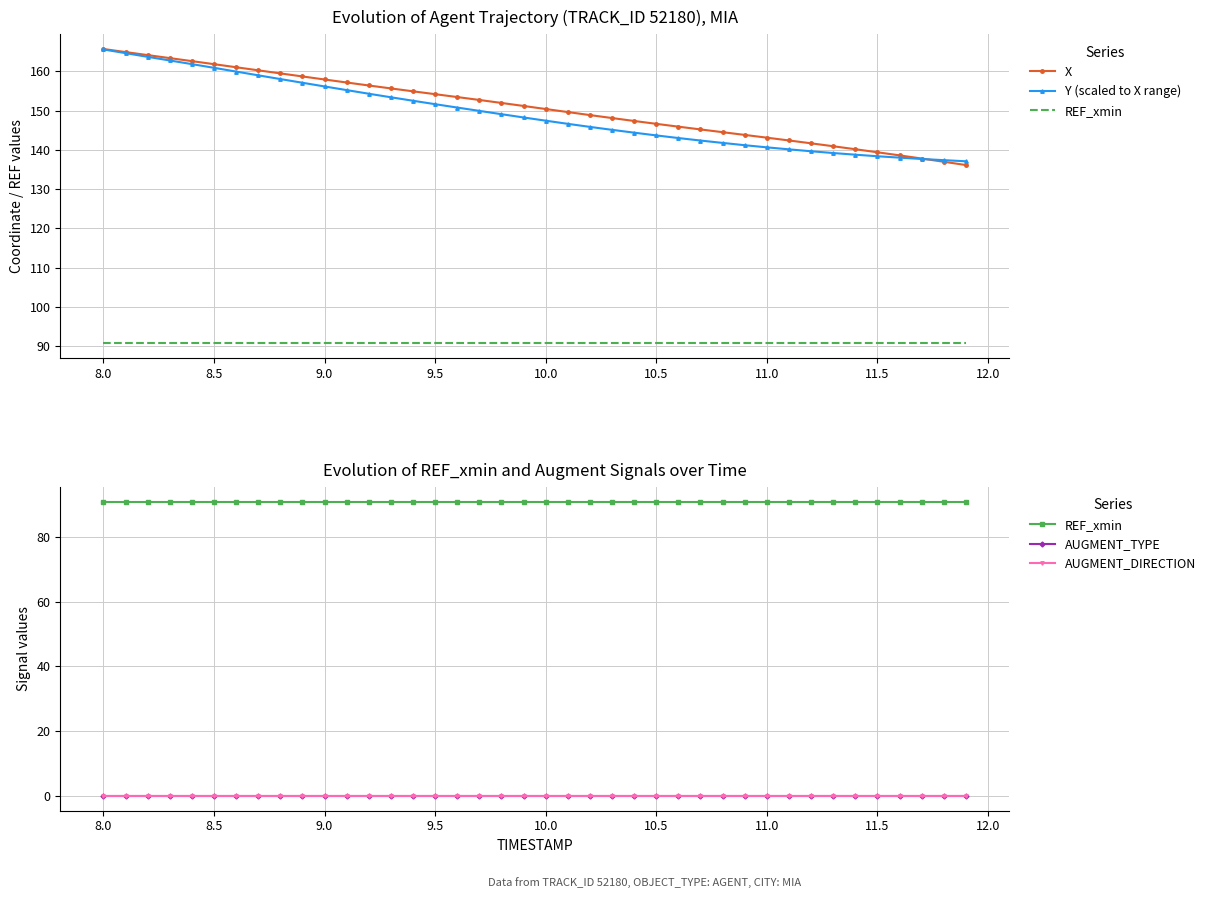

Is the value of AUGMENT_TYPE at 12 greater than the value of REF_xmin at 28?

No